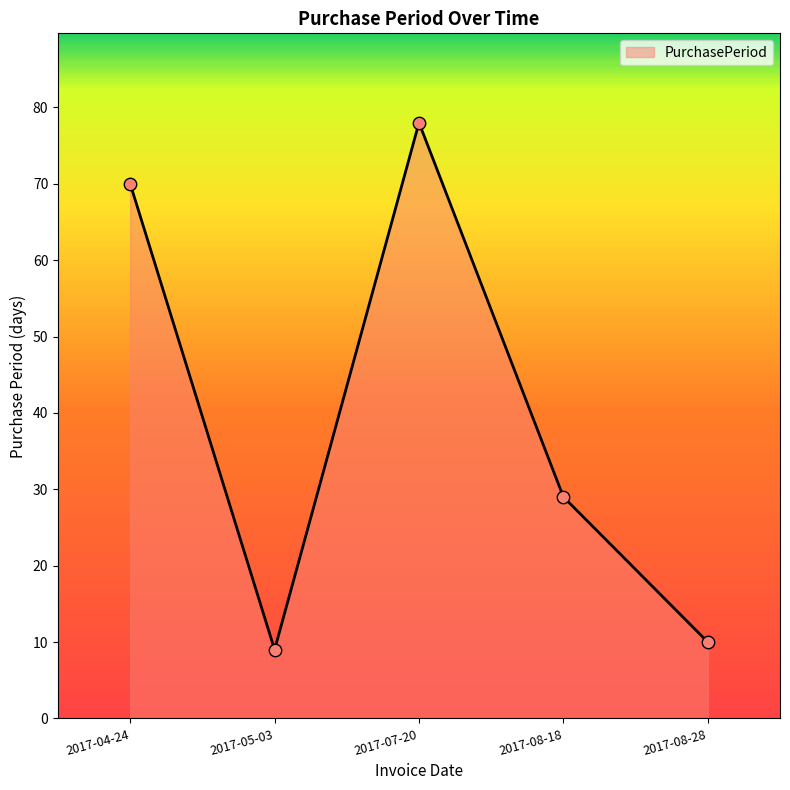

What is the change in value from 2017-08-18 to 2017-08-28?

-19